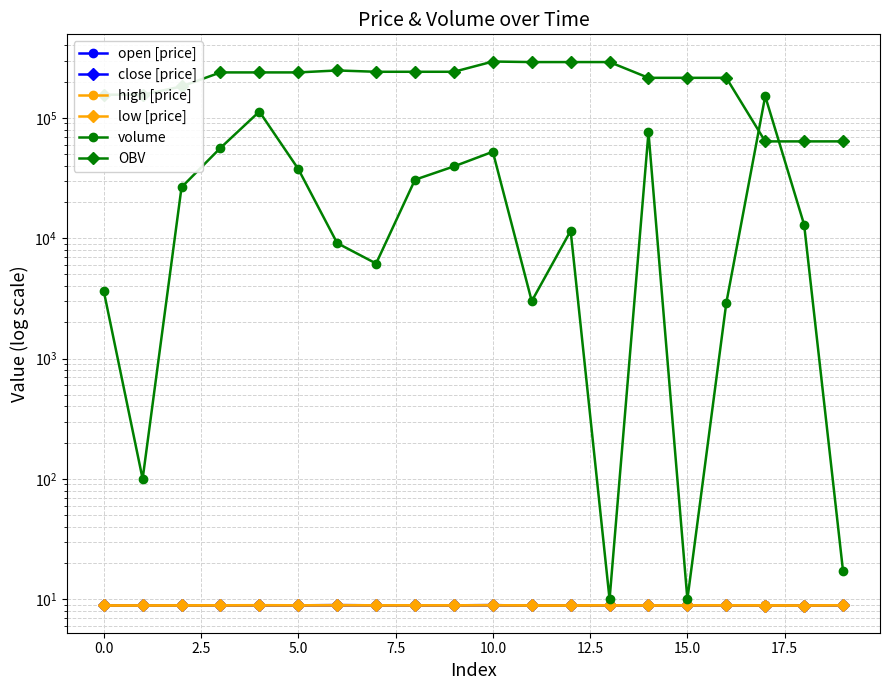

What is the difference between the OBV values at 7.5 and 12?

52300.3